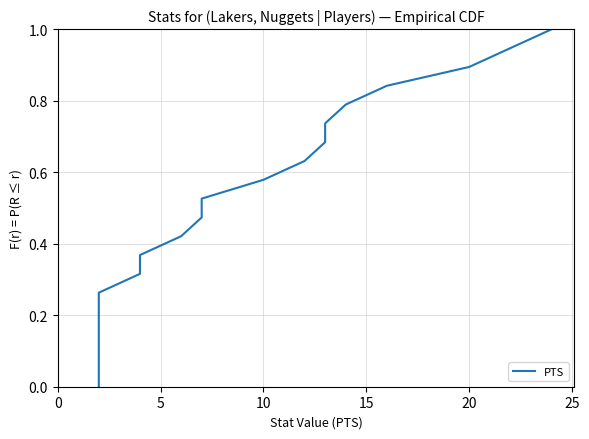

How many lines are shown in the chart?

1